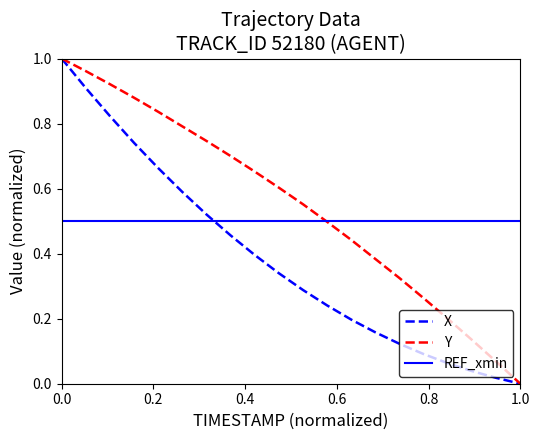

Which series ends up on top after the final intersection of X and REF_xmin?

REF_xmin